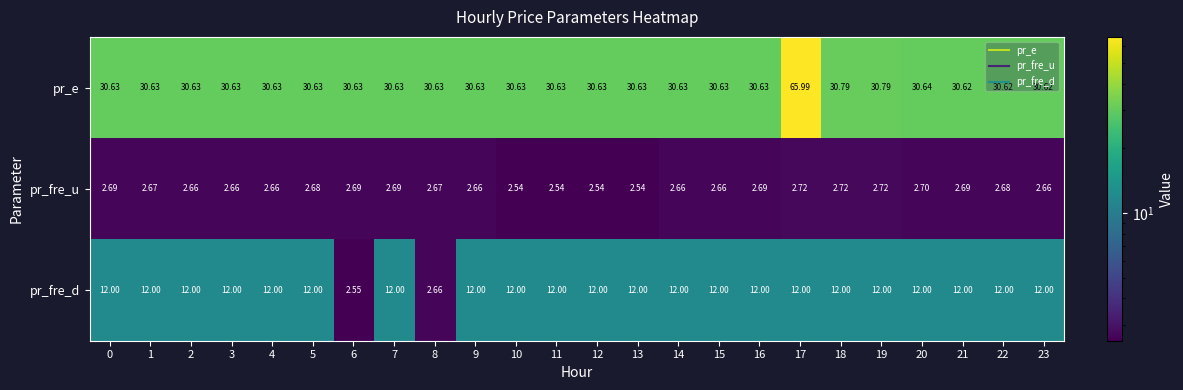

List the series in order of their peak value, highest first.

pr_e, pr_fre_d, pr_fre_u